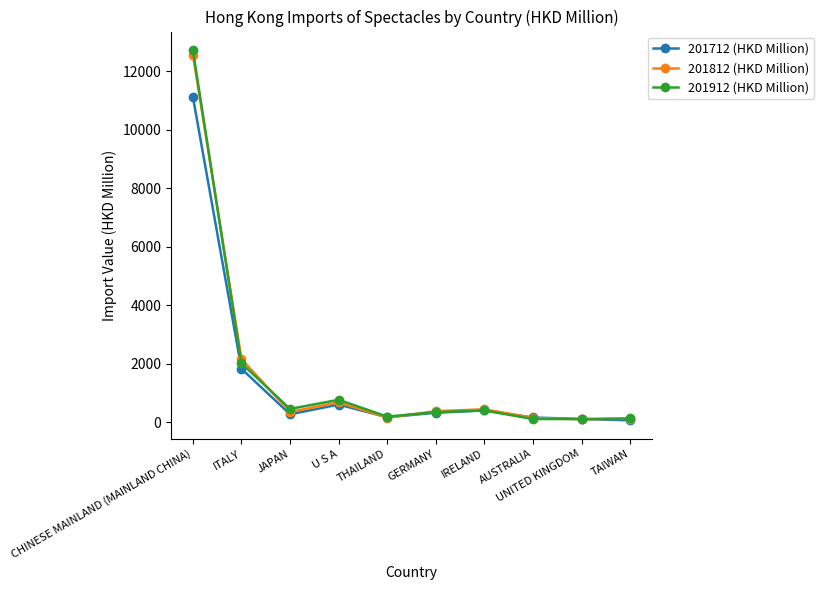

Where is 201912 (HKD Million) nearest to the value 6411?

ITALY